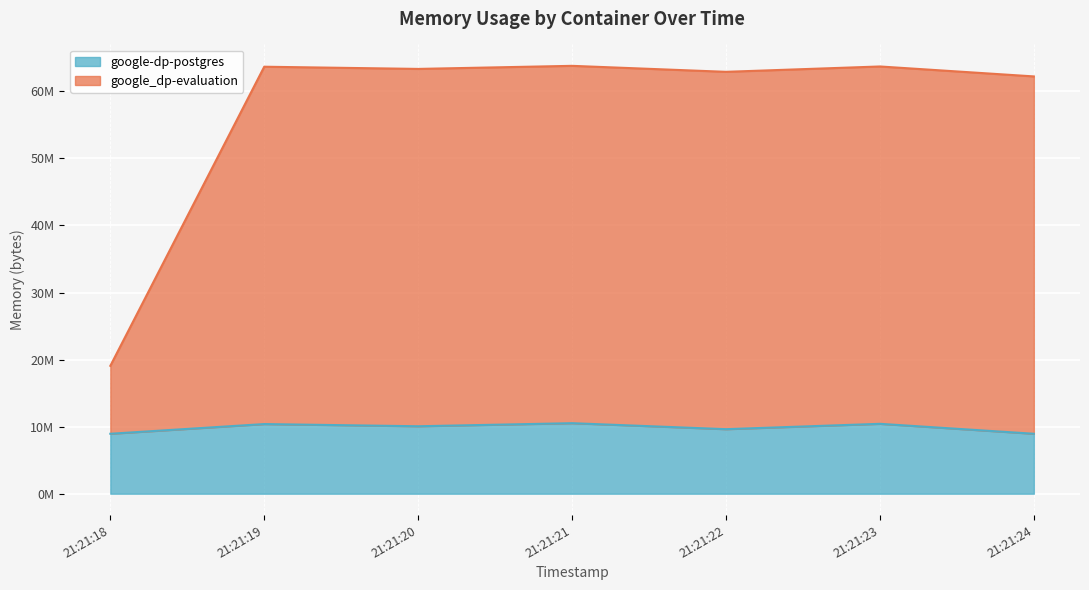

Rank the series by their average value, from highest to lowest.

google_dp-evaluation, google-dp-postgres